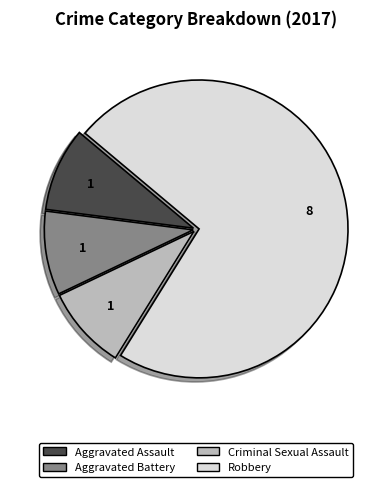

Is there any slice that represents more than half of the pie?

Yes